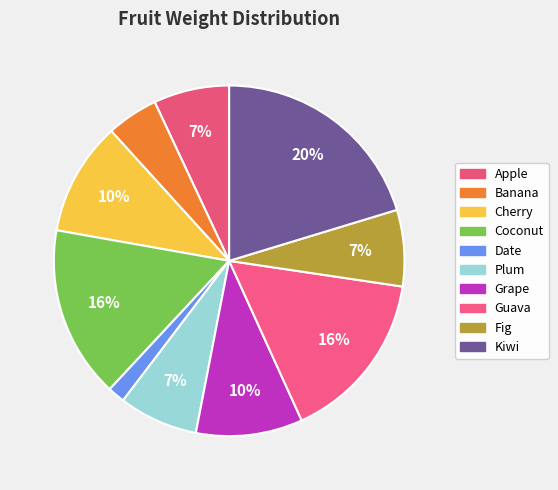

To the nearest percent, what is the difference between the Date and Plum slice percentages?

6%